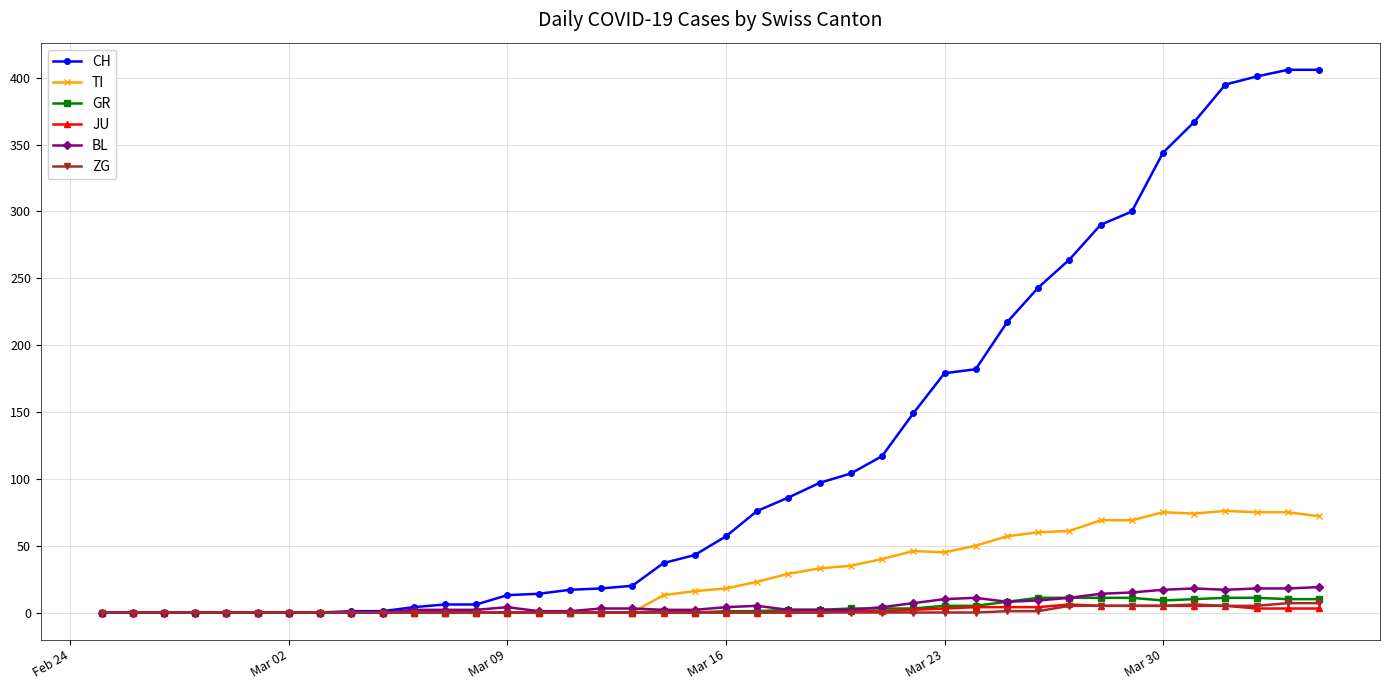

Which series has the largest range (max minus min)?

CH